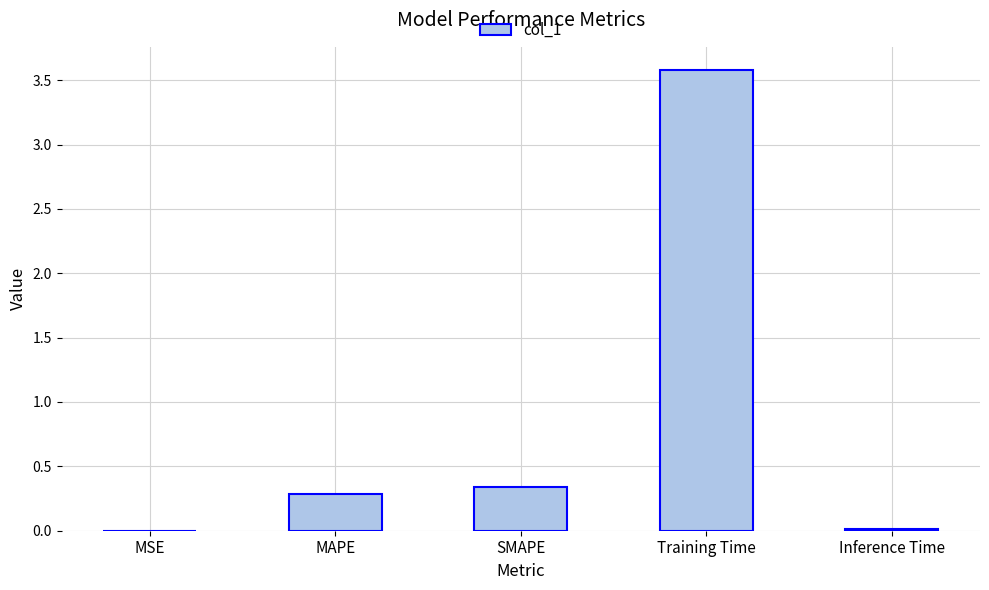

What is the change in value from MAPE to Training Time?

+3.3